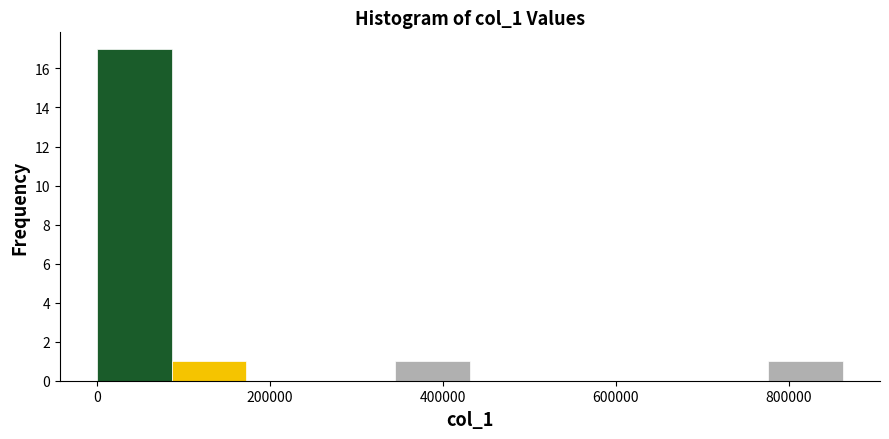

Over which range of the x-axis is the bar tallest?

0 to 80000